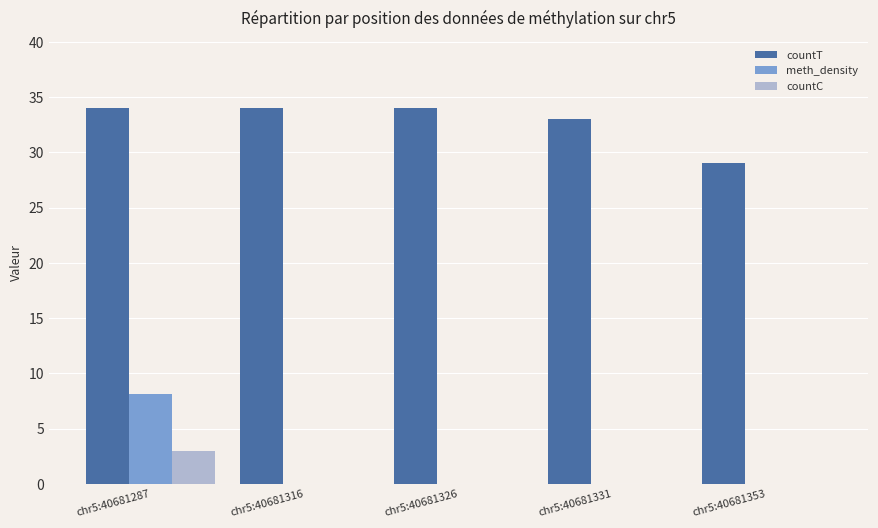

True or false: countT has a value of 50.1 at chr5:40681287.

False